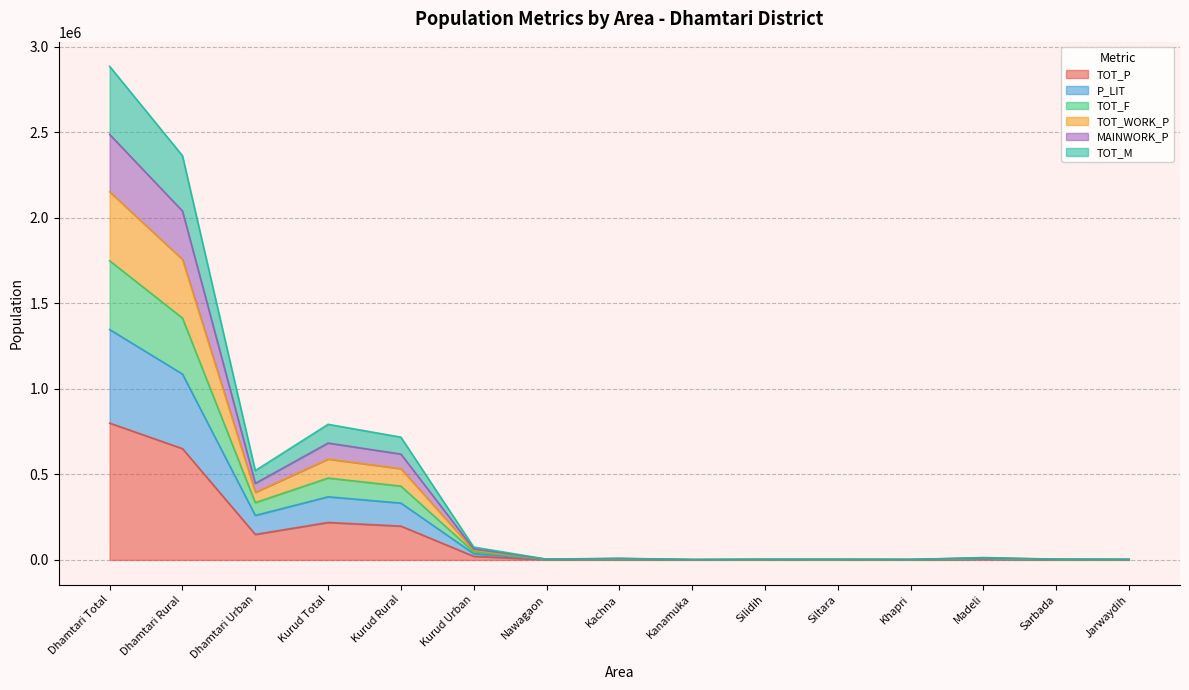

What is the highest value of the TOT_P series?

799781